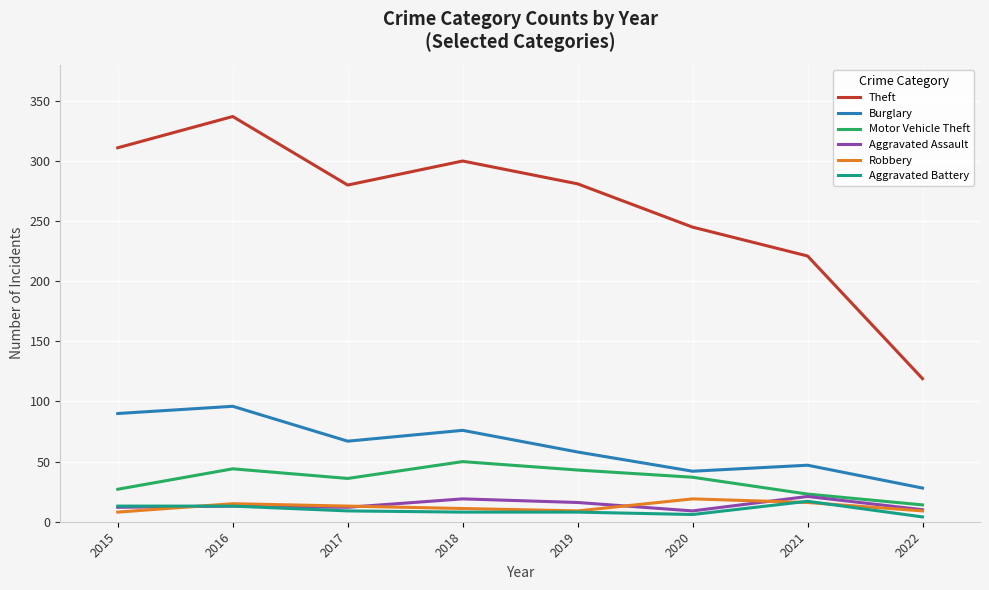

What is the spread (max minus min) of values at 2019?

273